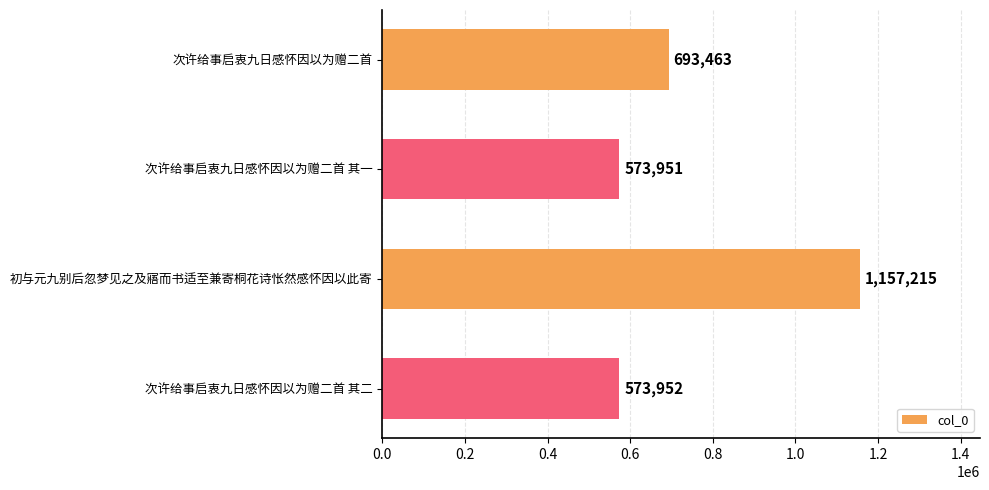

Where is the data nearest to the value 865583?

次许给事启衷九日感怀因以为赠二首